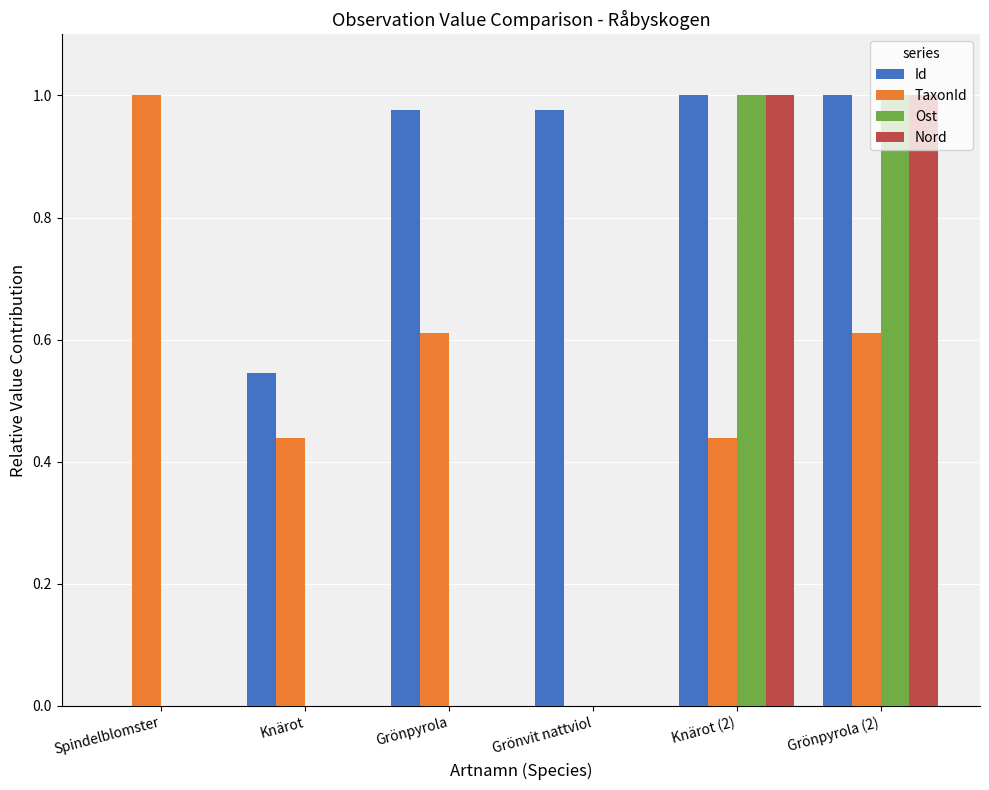

How many values in Id are above zero?

5